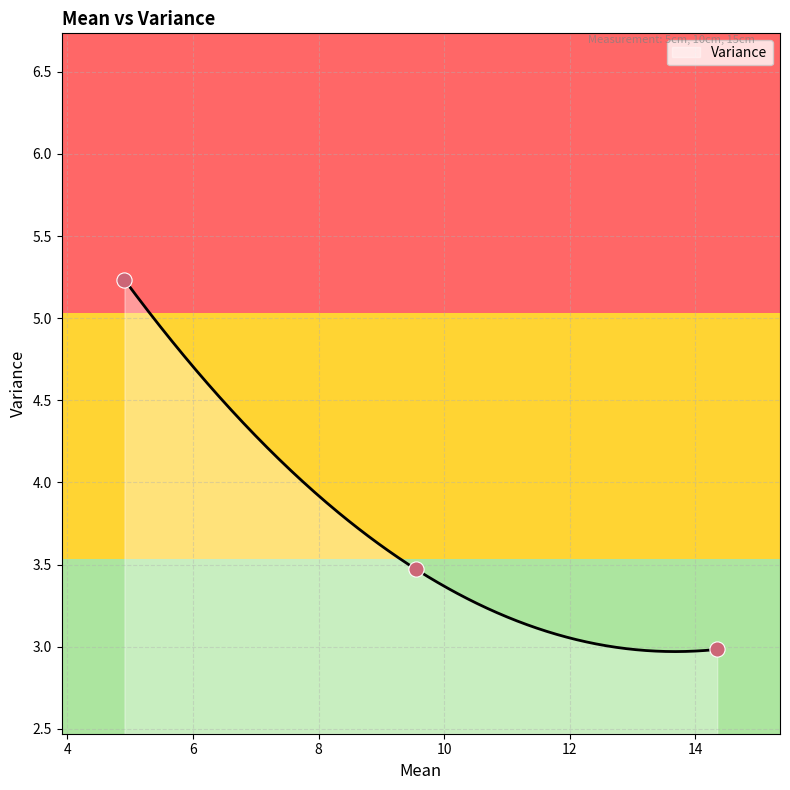

Approximately how many times larger is the value at 5cm compared to 15cm?

1.8